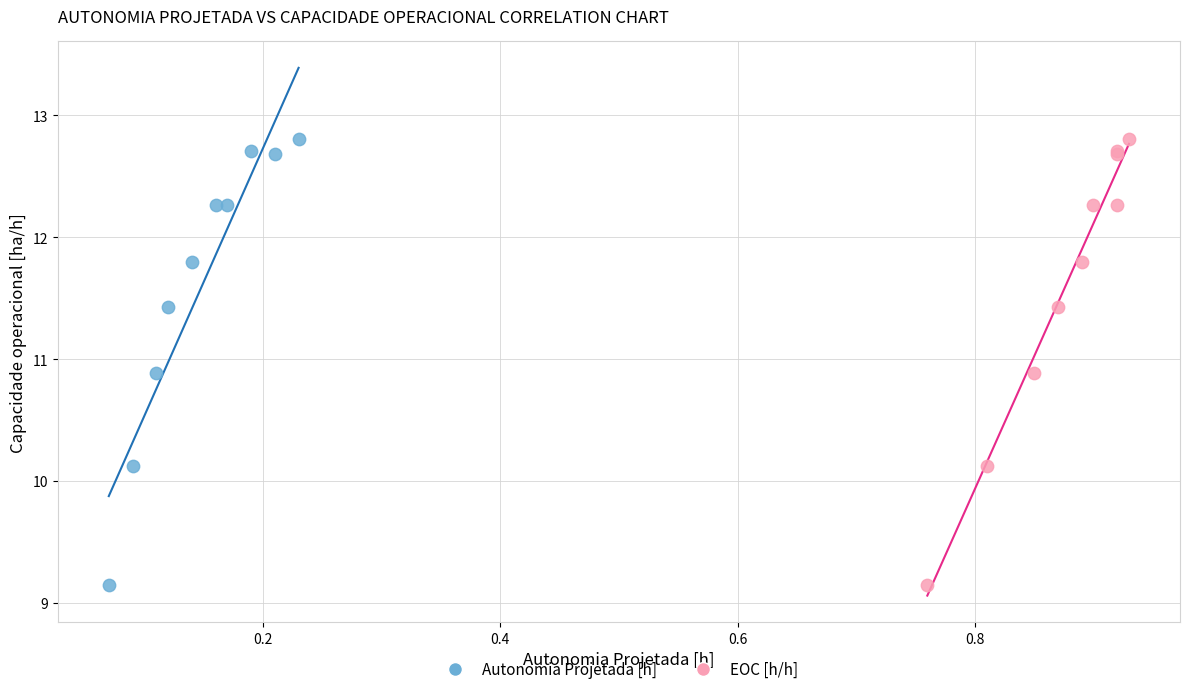

What are all the series names shown in the legend?

Autonomia Projetada [h], EOC [h/h]